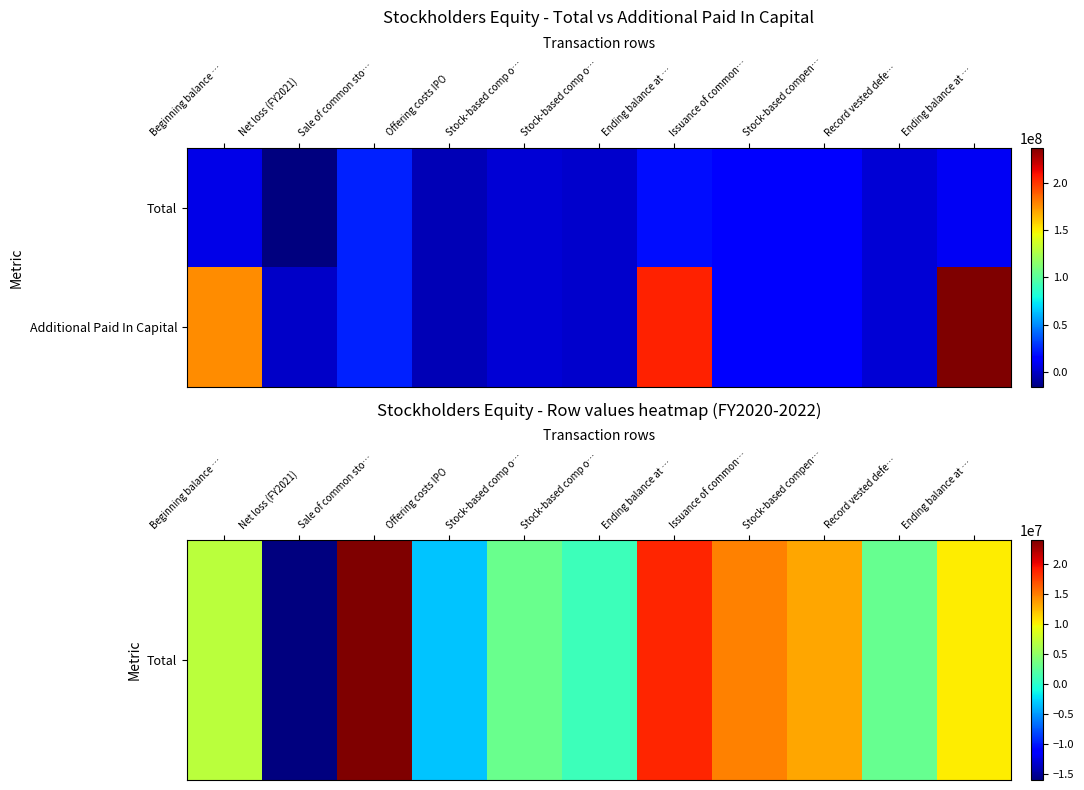

At which category does the chart reach its peak across all series?

Ending balance at …